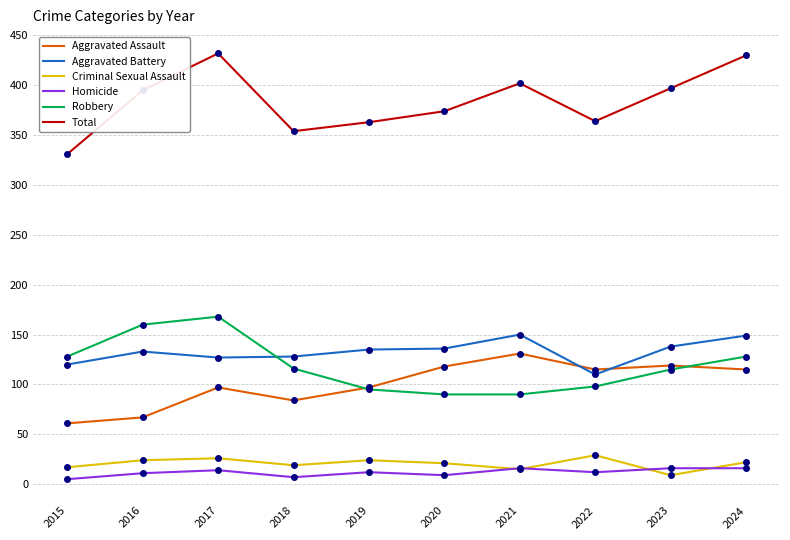

What is the difference between the maximum and minimum values in the Aggravated Assault series?

70